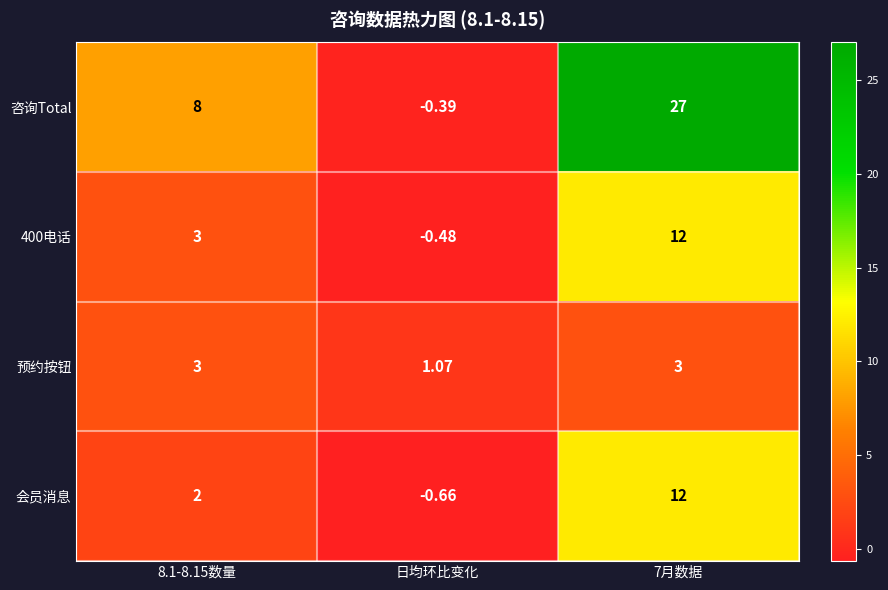

At which category is the sum across all series the highest?

7月数据